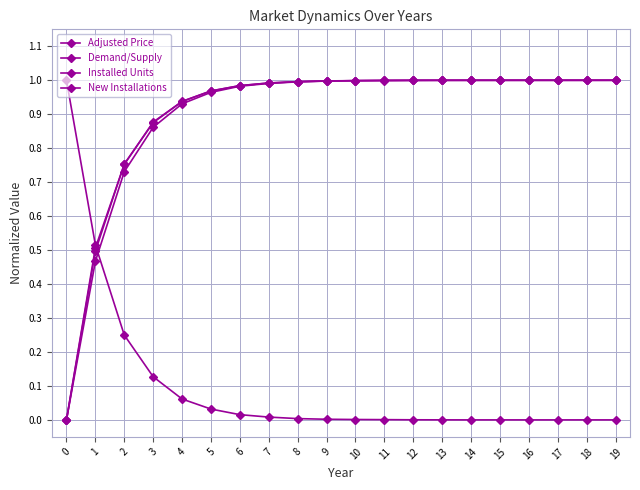

At how many categories does at least one series exceed 0?

20